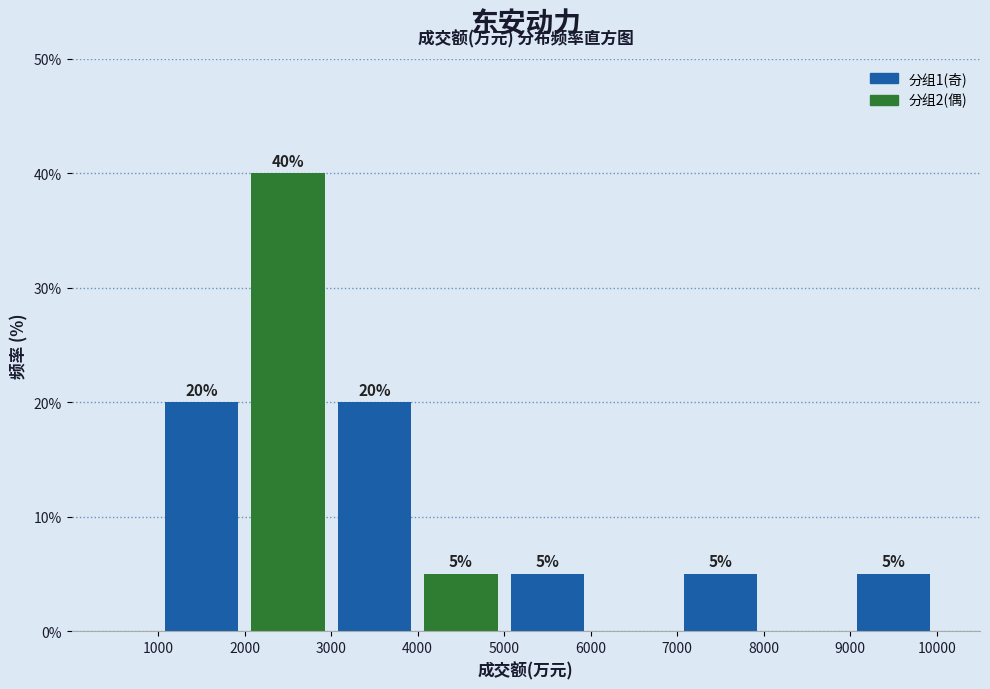

Over which range of the x-axis is the bar tallest?

2000 to 3000